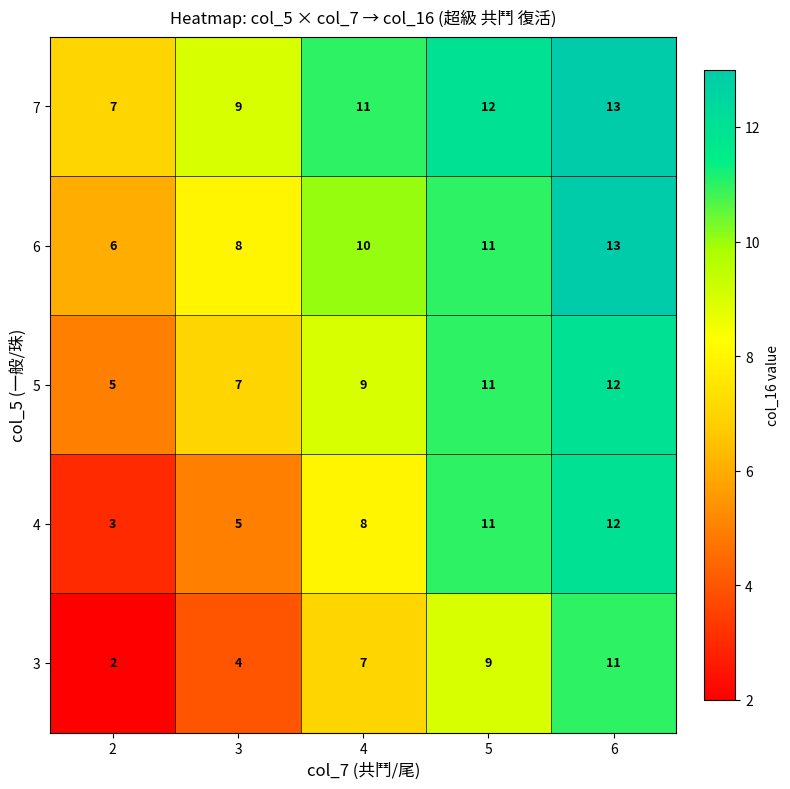

Reading left to right, list all the values displayed in this chart.

7: 2=7	3=9	4=11	5=12	6=13
6: 2=6	3=8	4=10	5=11	6=13
5: 2=5	3=7	4=9	5=11	6=12
4: 2=3	3=5	4=8	5=11	6=12
3: 2=2	3=4	4=7	5=9	6=11